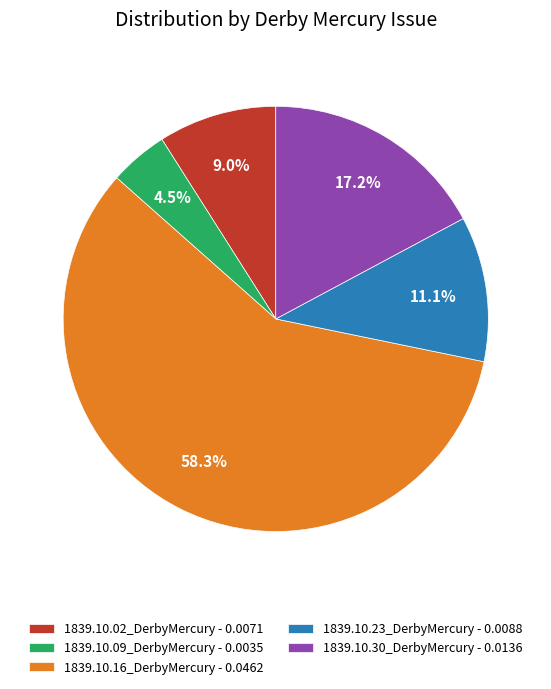

Is there any slice that represents more than half of the pie?

Yes